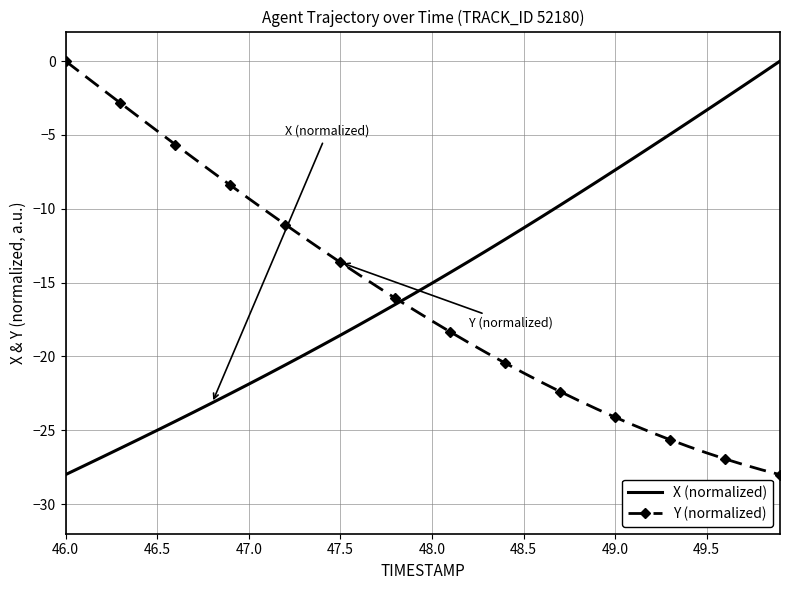

What are all the series names shown in the legend?

X (normalized), Y (normalized)